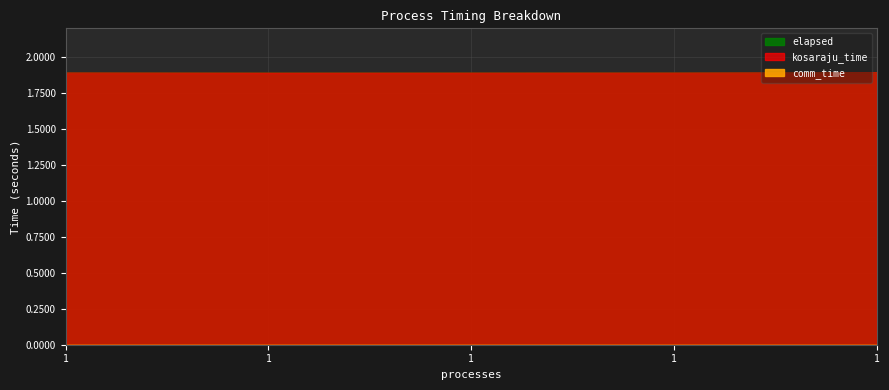

Which series has the largest total across all categories?

kosaraju_time